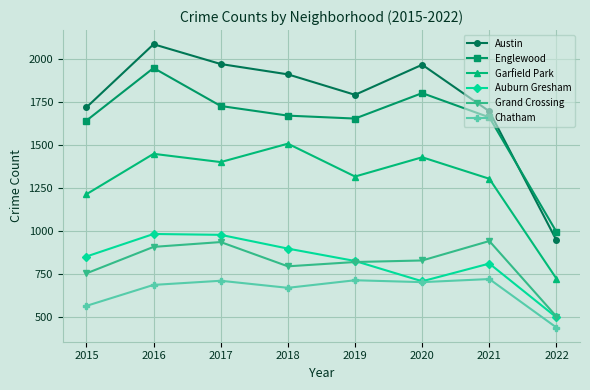

At which category is the sum across all series the highest?

2016